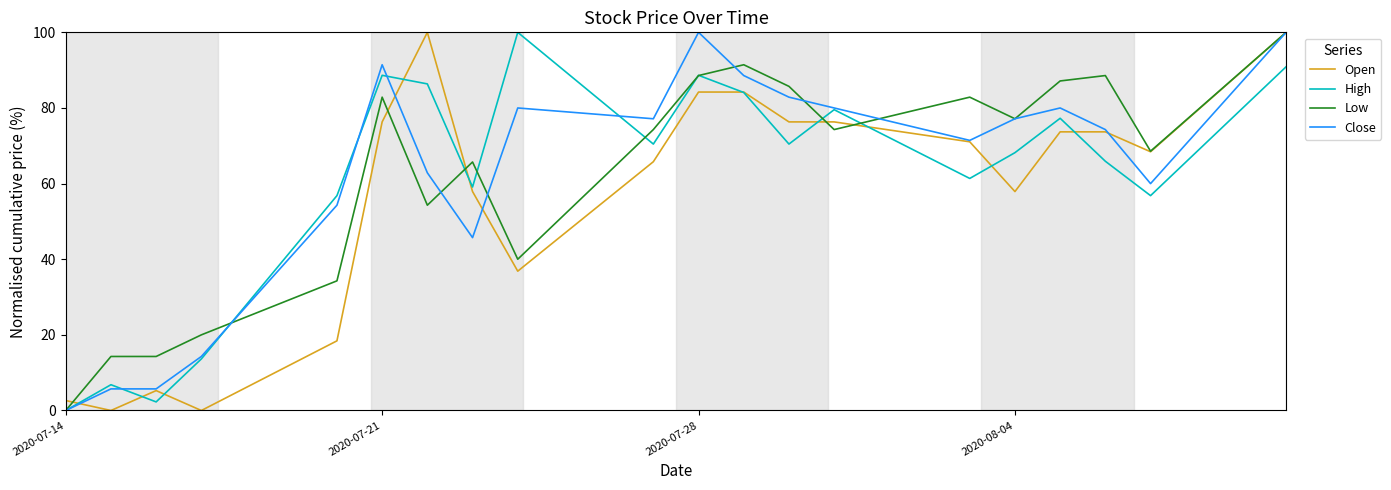

What is the maximum value for Low?

100.0